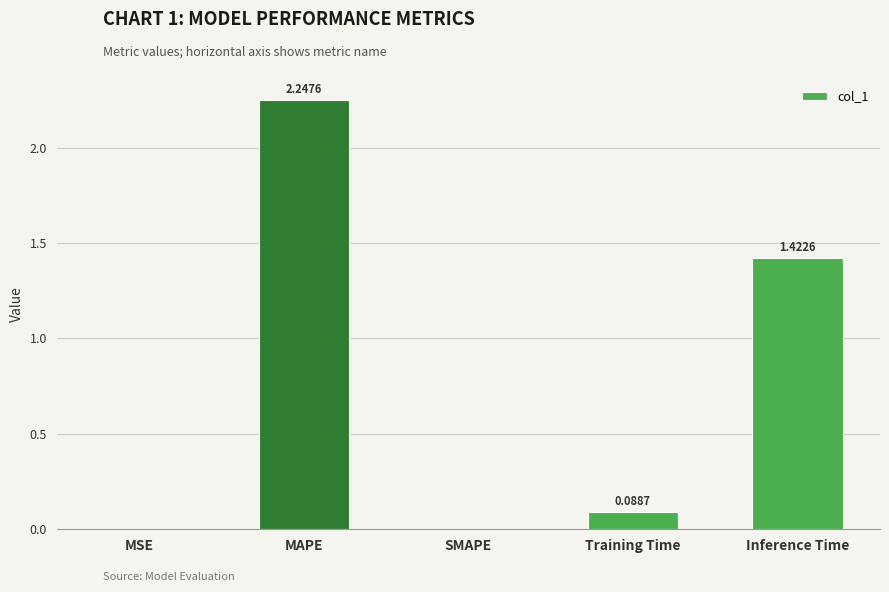

Which has a higher value, SMAPE or Inference Time?

Inference Time